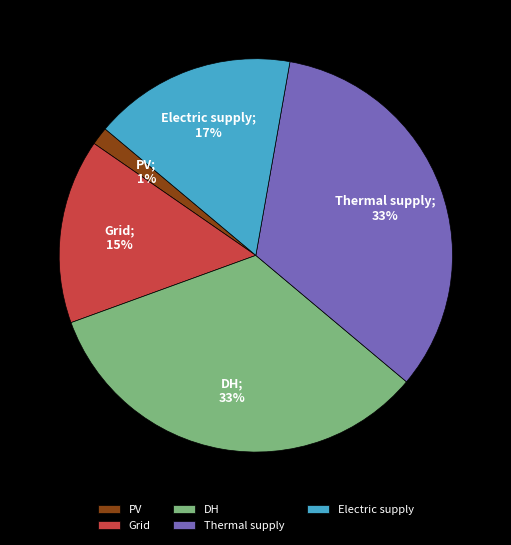

What is the smallest slice in the pie chart?

PV